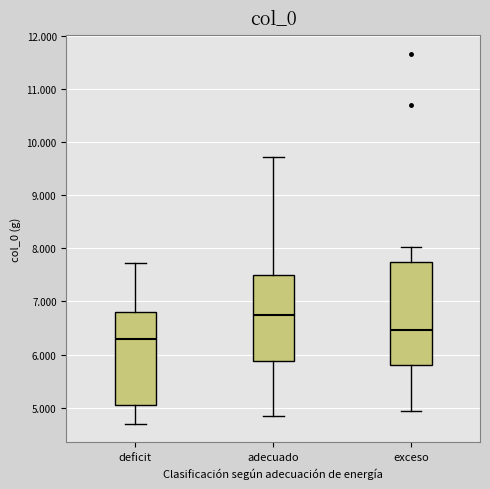

Comparing the boxes themselves (not the whiskers), which one is the tallest?

exceso